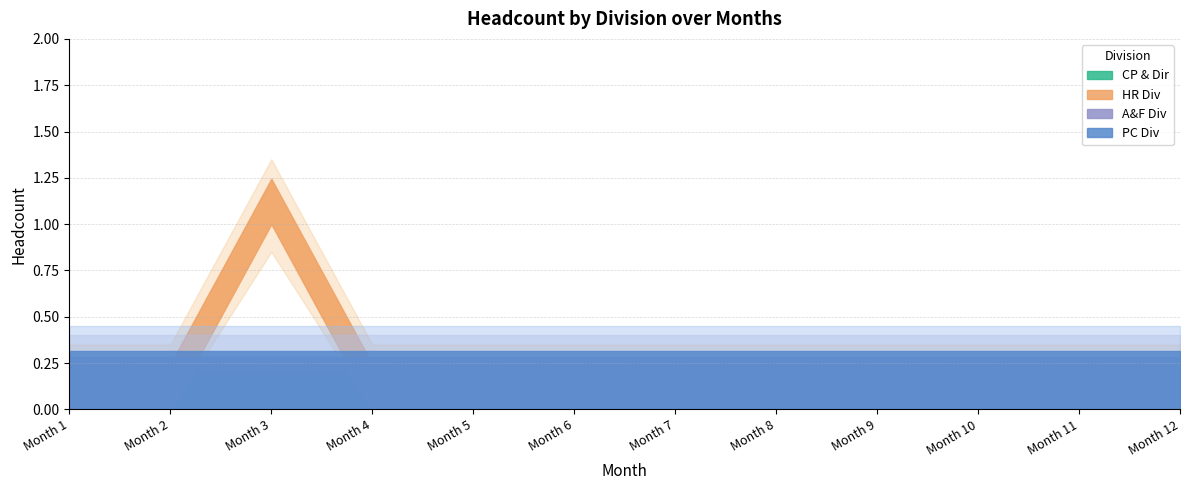

Where is Month 4 nearest to the value 0?

CP & Dir